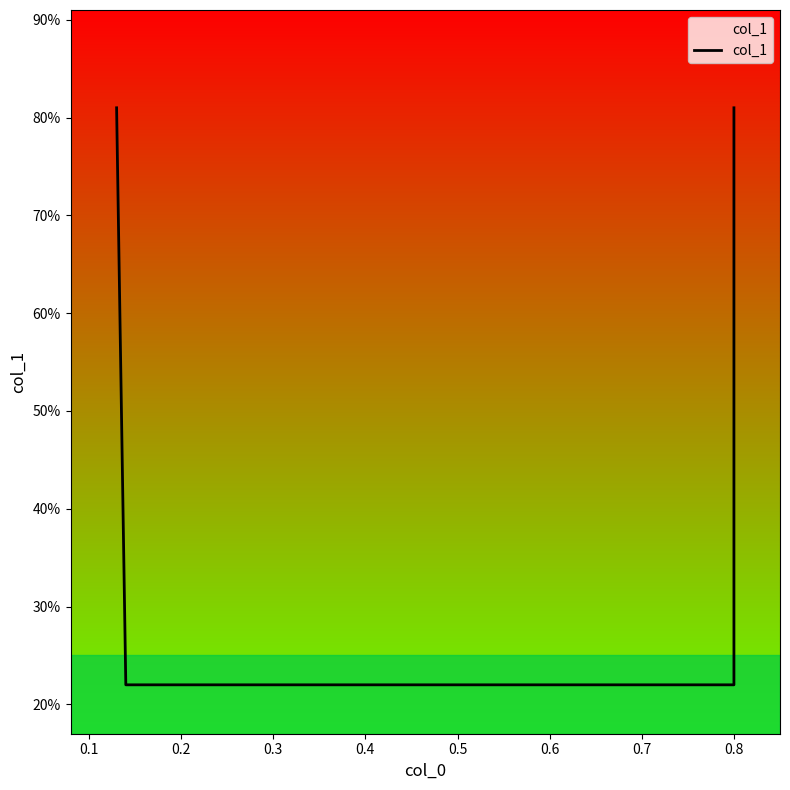

Does the chart have visible grid lines?

No